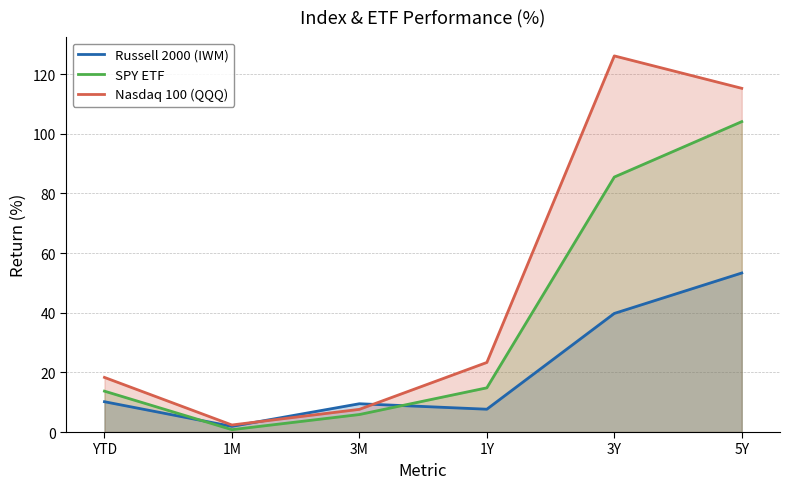

Rank the categories by Russell 2000 (IWM) value from lowest to highest.

1M, 1Y, 3M, YTD, 3Y, 5Y